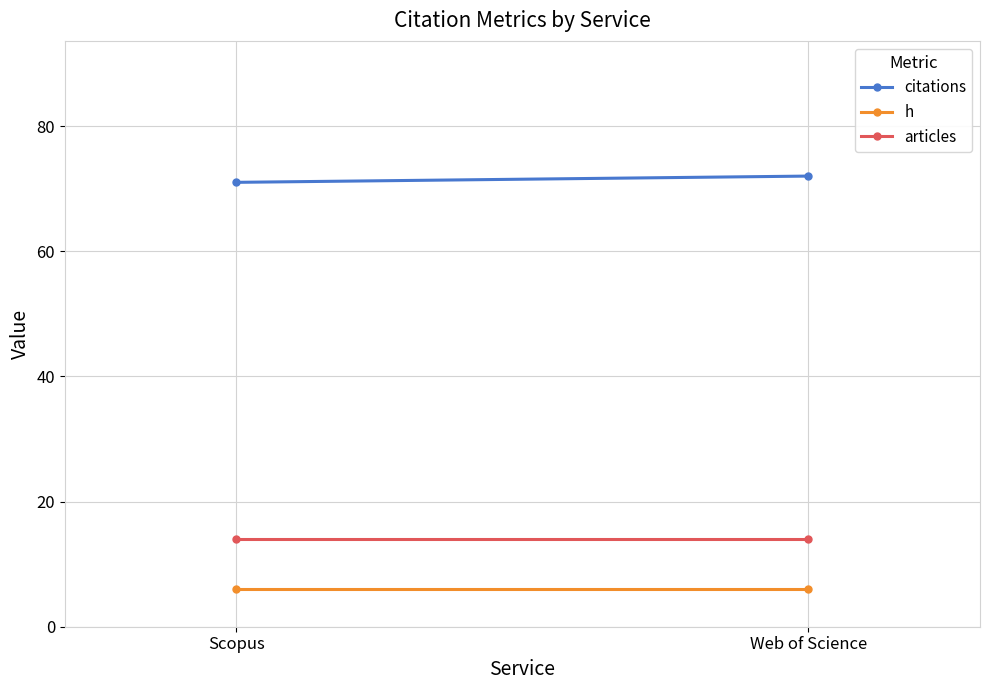

What is the minimum value shown in the chart?

6